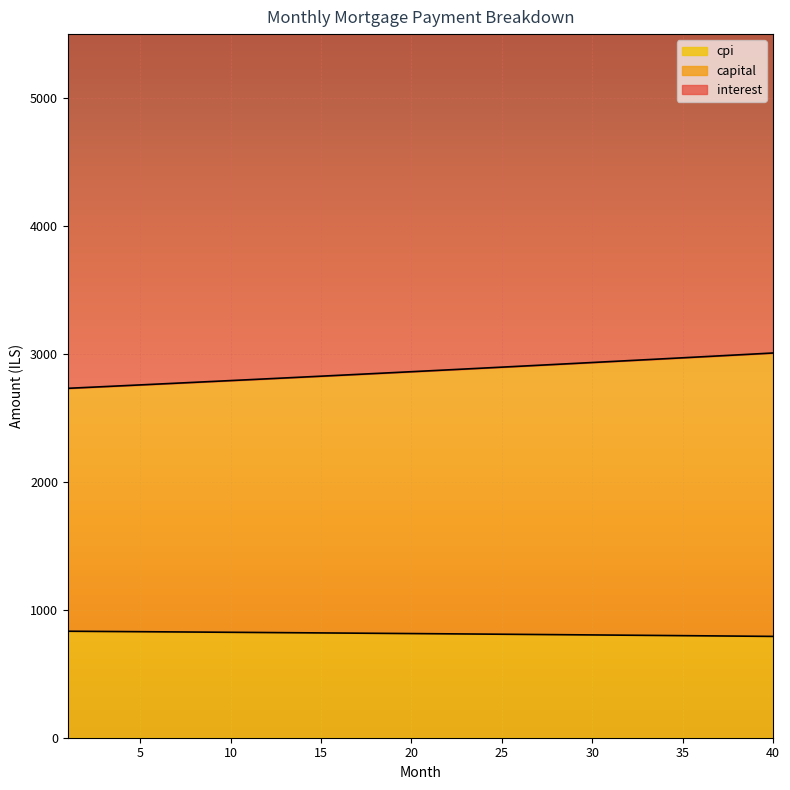

True or false: capital and cpi intersect in this chart.

False